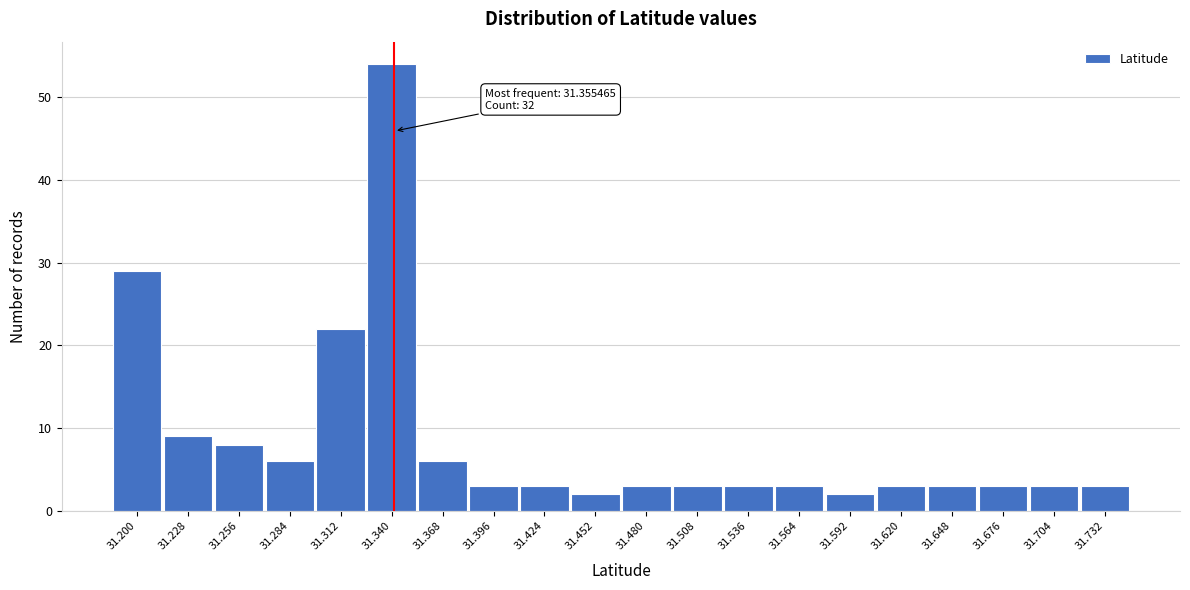

Reading right to left, list all the values displayed in this chart.

31.732=3	31.704=3	31.676=3	31.648=3	31.620=3	31.592=2	31.564=3	31.536=3	31.508=3	31.480=3	31.452=2	31.424=3	31.396=3	31.368=6	31.340=54	31.312=22	31.284=6	31.256=8	31.228=9	31.200=29